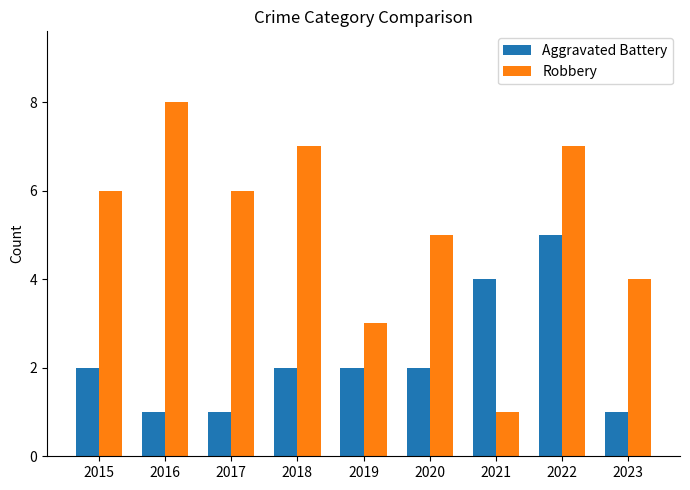

Is the value of Robbery at 2021 greater than the value of Aggravated Battery at 2018?

No